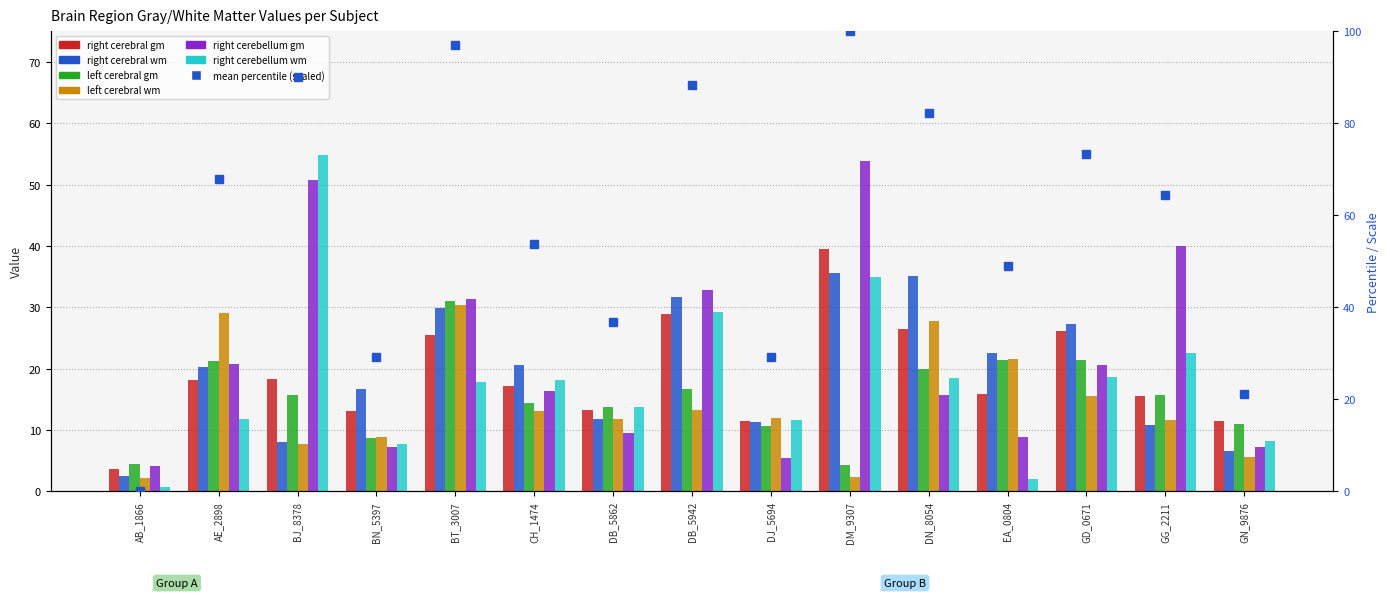

What is the total value across all series at CH_1474?

99.8